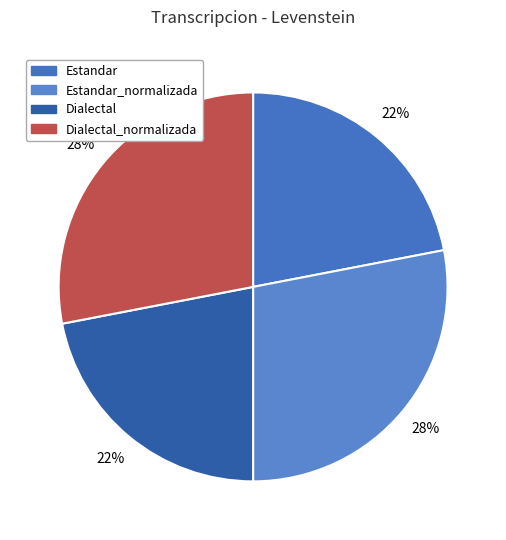

The Estandar_normalizada slice represents 28% of the pie. True or false?

True